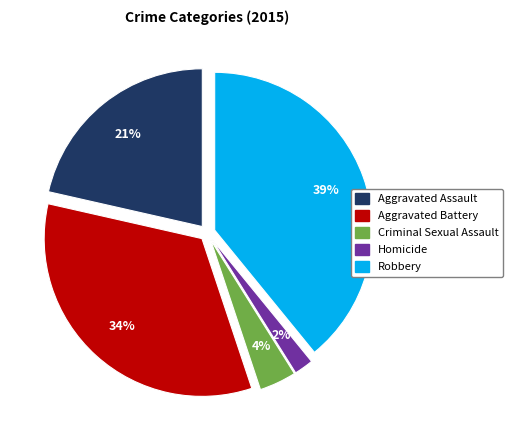

Is the sum of Robbery and Aggravated Battery greater than half?

Yes